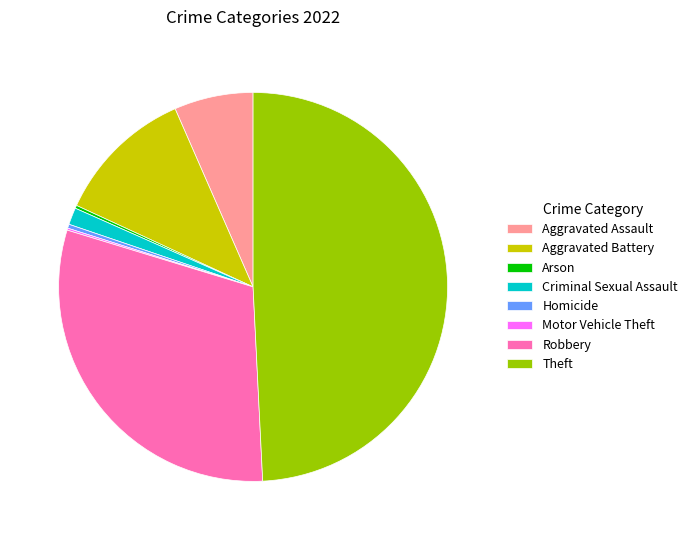

Is Aggravated Assault the majority of the pie?

No